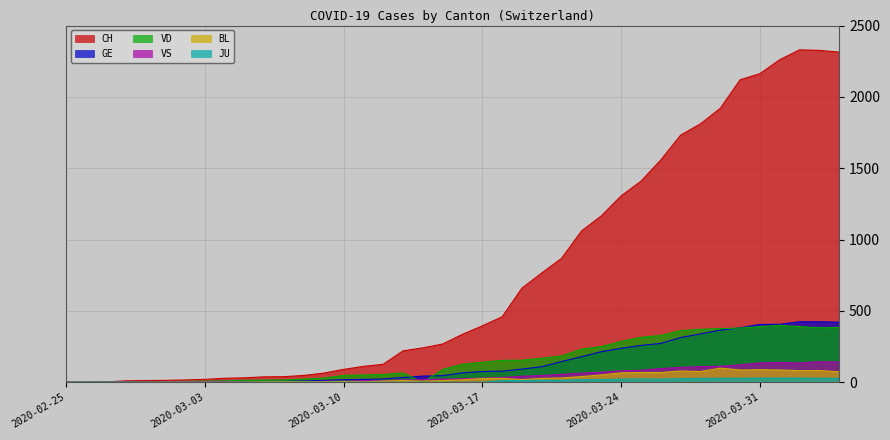

True or false: BL and GE cross at least once.

False